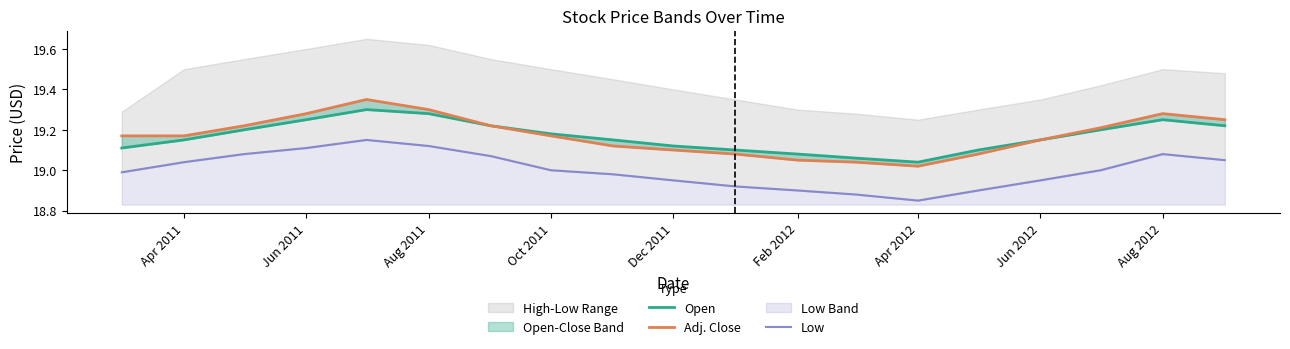

At how many categories does at least one series exceed 19?

19